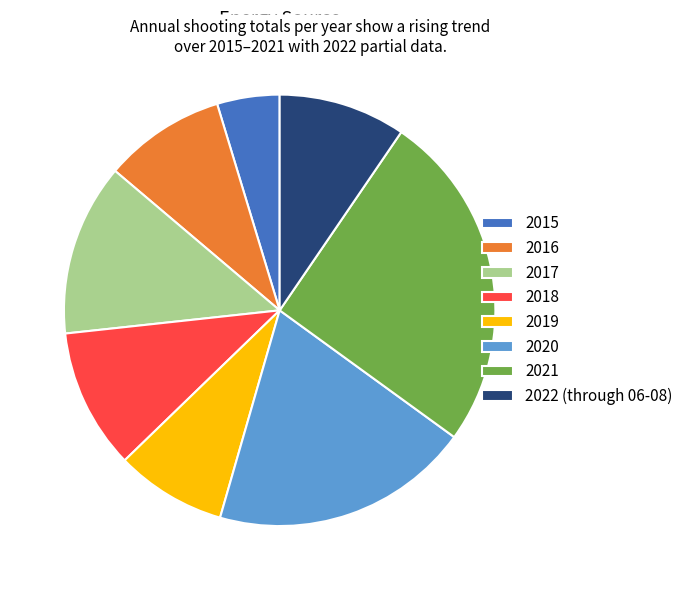

Is there any slice that represents more than half of the pie?

No